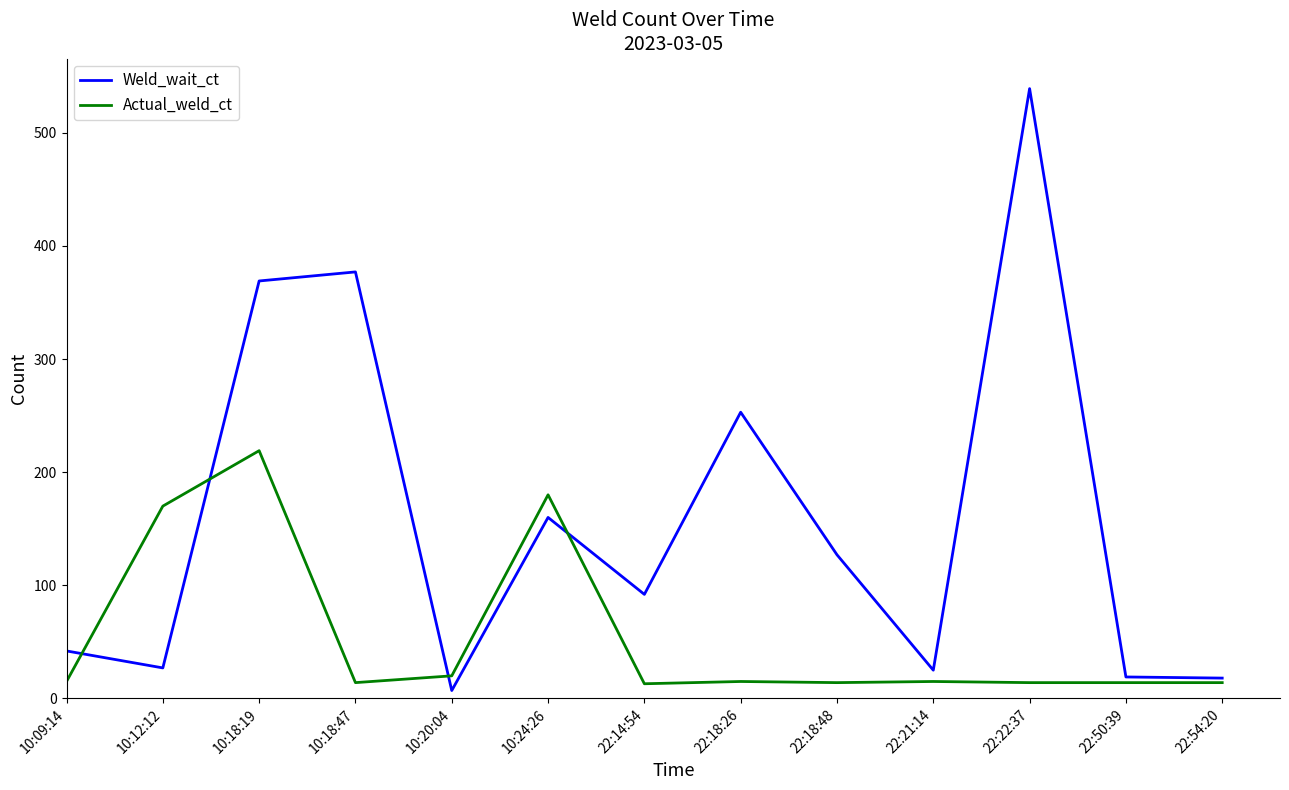

The Weld_wait_ct series shows 73 at 10:09:14. True or false?

False